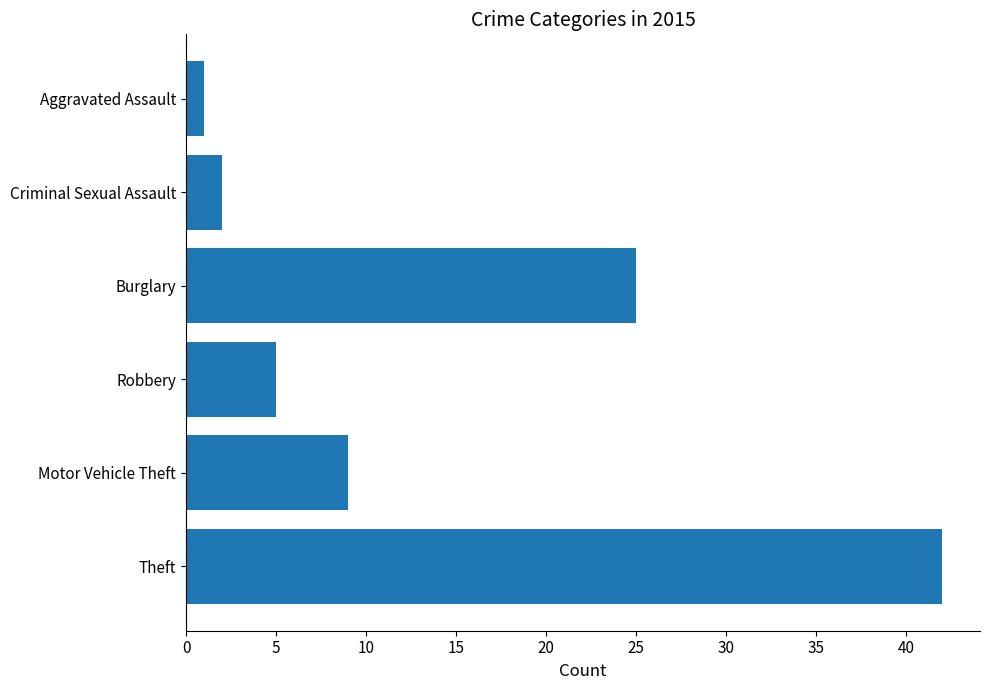

Rank the categories by value from lowest to highest.

Aggravated Assault, Criminal Sexual Assault, Robbery, Motor Vehicle Theft, Burglary, Theft